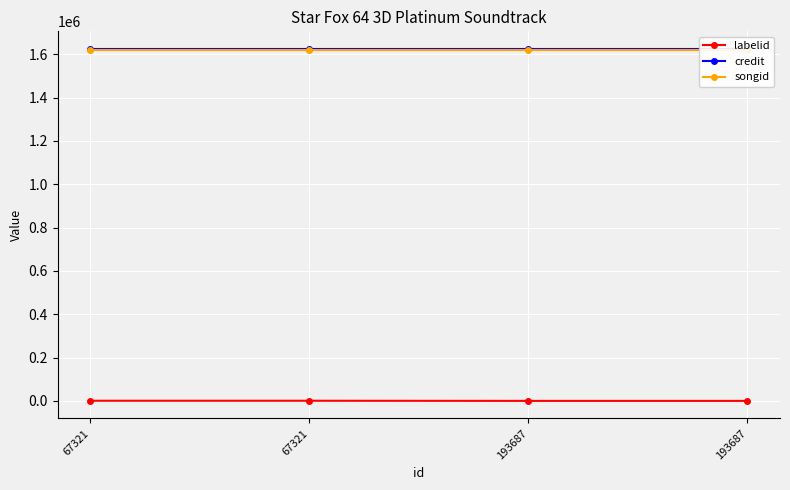

Which series has the widest spread of values?

labelid